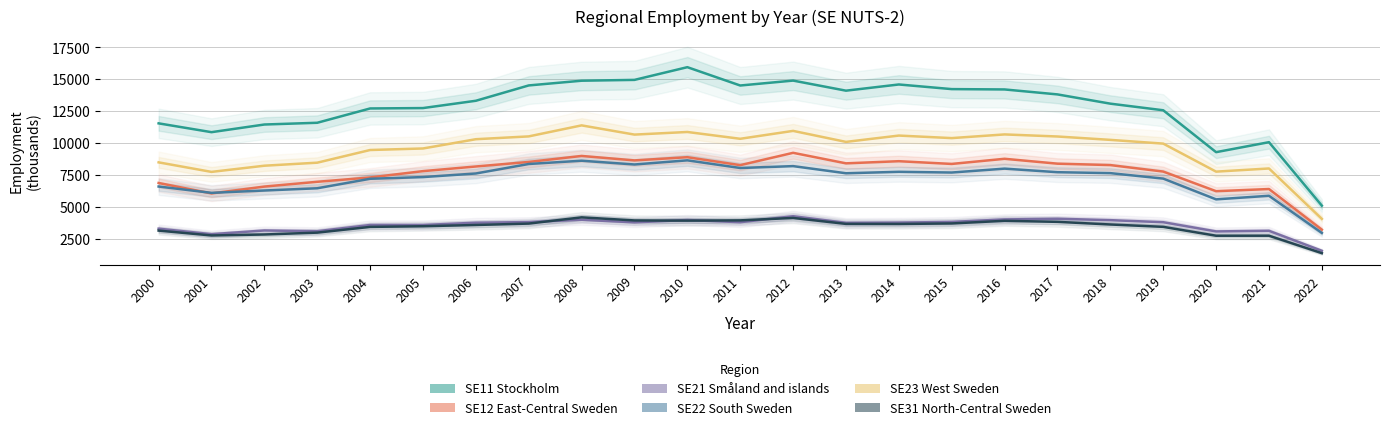

Reading left to right, transcribe all the data shown in this chart.

SE11 Stockholm: 2000=11542	2001=10850	2002=11451	2003=11588	2004=12711	2005=12741	2006=13314	2007=14517	2008=14887	2009=14952	2010=15949	2011=14511	2012=14897	2013=14106	2014=14592	2015=14229	2016=14202	2017=13813	2018=13087	2019=12569	2020=9282	2021=10065	2022=5086
SE12 East-Central Sweden: 2000=6864	2001=6044	2002=6583	2003=6957	2004=7298	2005=7794	2006=8158	2007=8515	2008=8985	2009=8635	2010=8887	2011=8263	2012=9230	2013=8405	2014=8573	2015=8358	2016=8762	2017=8379	2018=8269	2019=7759	2020=6220	2021=6390	2022=3201
SE21 Småland and islands: 2000=3279	2001=2847	2002=3139	2003=3080	2004=3568	2005=3567	2006=3747	2007=3797	2008=3979	2009=3777	2010=3959	2011=3788	2012=4255	2013=3734	2014=3756	2015=3811	2016=4005	2017=4058	2018=3948	2019=3788	2020=3064	2021=3114	2022=1545
SE22 South Sweden: 2000=6586	2001=6090	2002=6274	2003=6449	2004=7194	2005=7327	2006=7609	2007=8354	2008=8611	2009=8315	2010=8640	2011=8040	2012=8187	2013=7627	2014=7740	2015=7684	2016=7990	2017=7710	2018=7637	2019=7208	2020=5579	2021=5861	2022=2945
SE23 West Sweden: 2000=8482	2001=7734	2002=8219	2003=8457	2004=9451	2005=9571	2006=10298	2007=10519	2008=11383	2009=10660	2010=10865	2011=10331	2012=10951	2013=10088	2014=10584	2015=10385	2016=10674	2017=10511	2018=10246	2019=9953	2020=7754	2021=8002	2022=4047
SE31 North-Central Sweden: 2000=3129	2001=2747	2002=2823	2003=2970	2004=3419	2005=3471	2006=3569	2007=3679	2008=4168	2009=3926	2010=3910	2011=3931	2012=4121	2013=3655	2014=3650	2015=3689	2016=3897	2017=3815	2018=3608	2019=3423	2020=2726	2021=2728	2022=1359